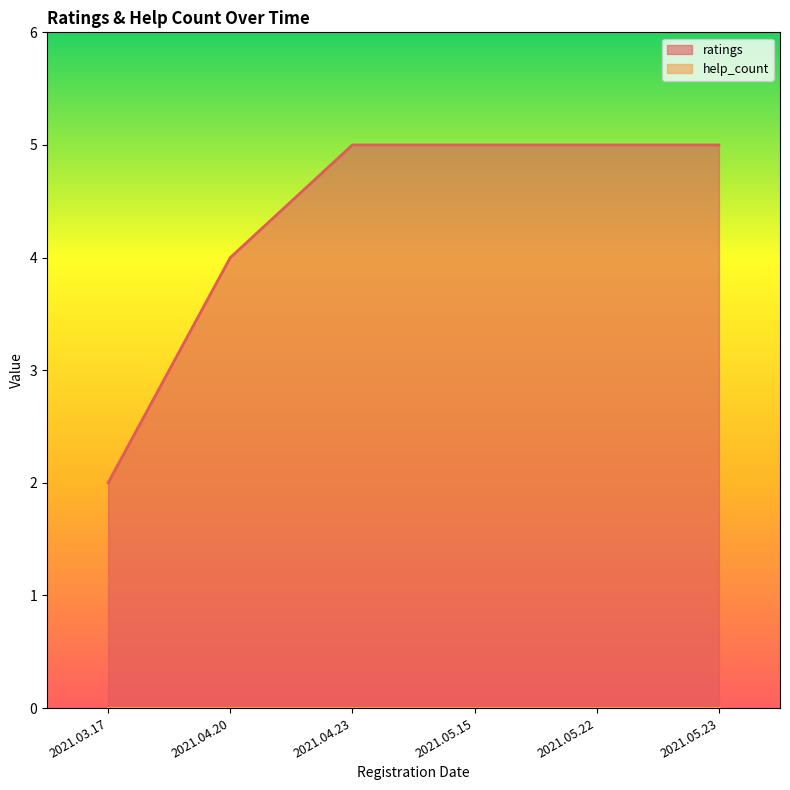

Is it true that the value at 2021.03.17 is 2?

True